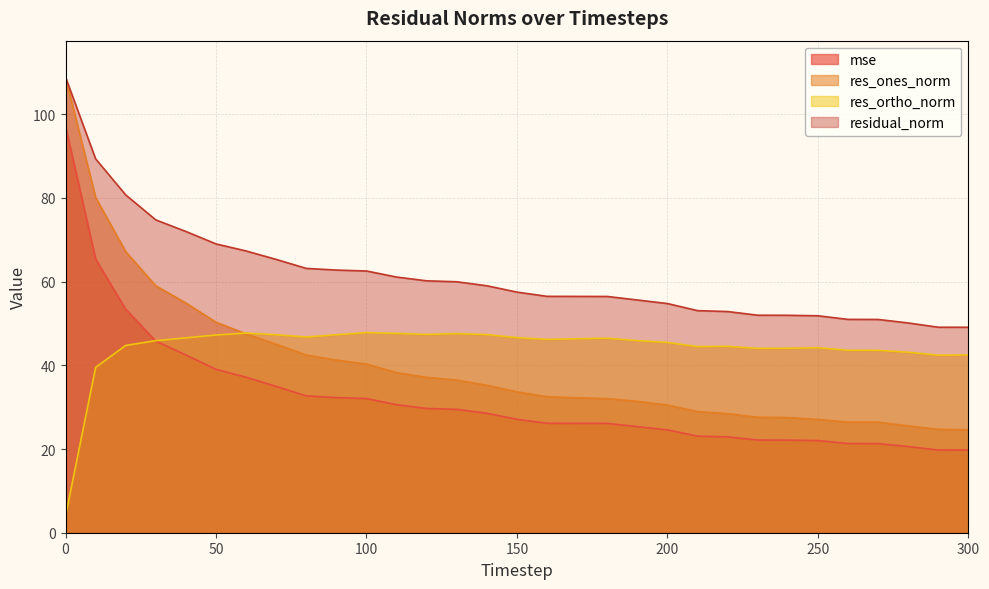

Is it true that residual_norm equals 50.1 at 280?

True